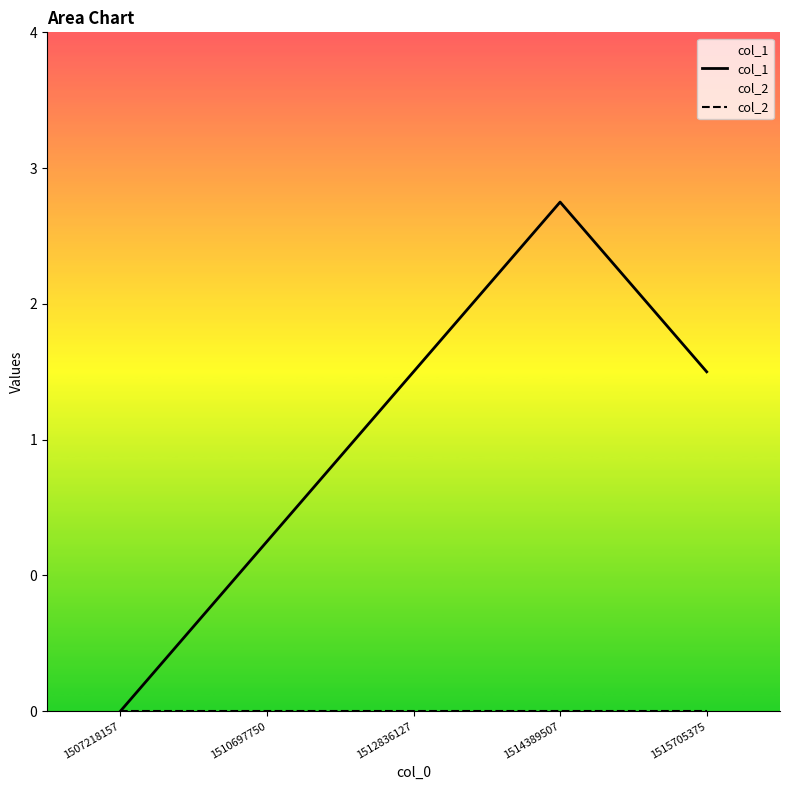

True or false: col_1 and col_2 intersect in this chart.

False